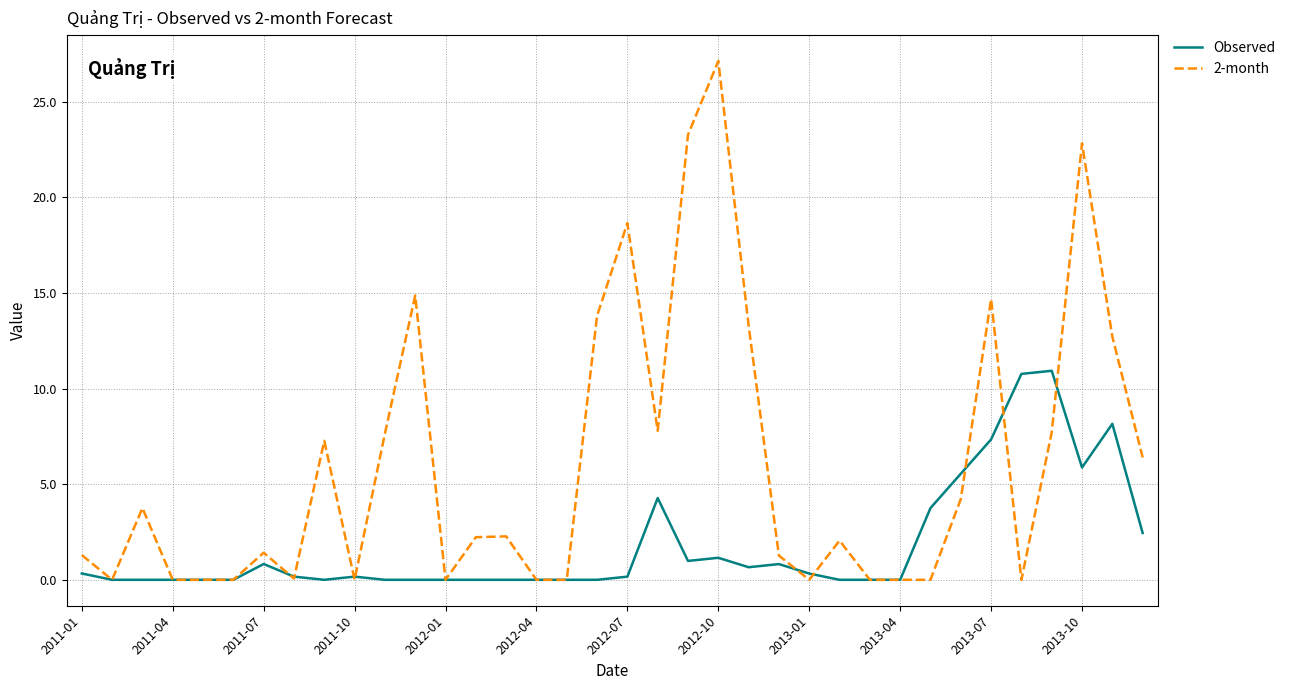

Rank the series by their average value, from highest to lowest.

2-month, Observed